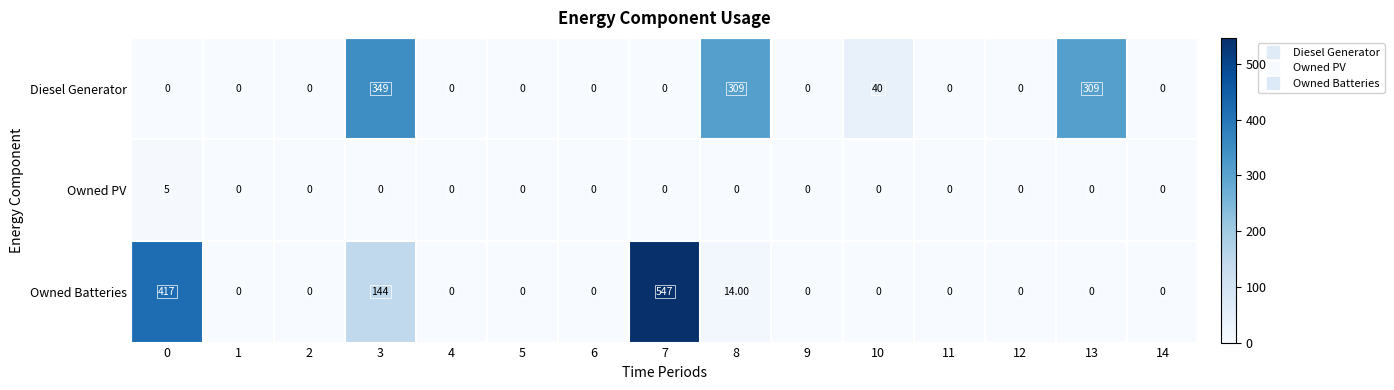

Which series has the largest total across all categories?

Owned Batteries